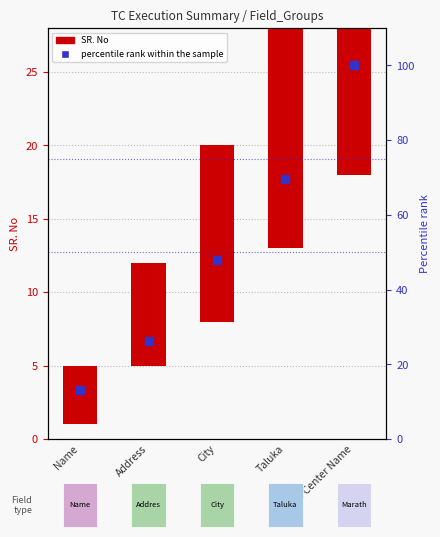

Which series has the largest Y range (max minus min)?

percentile rank within the sample